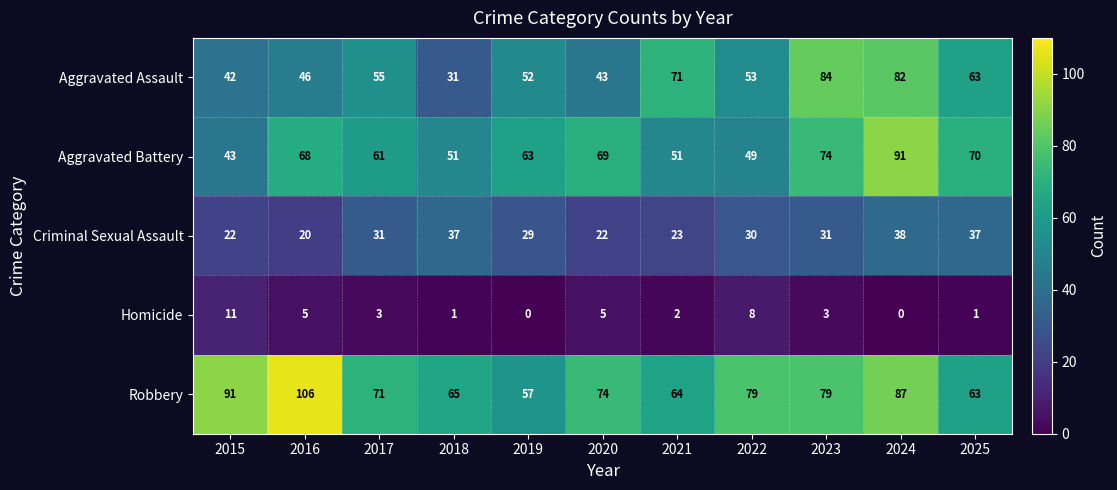

At which label does Aggravated Battery reach its minimum?

2015